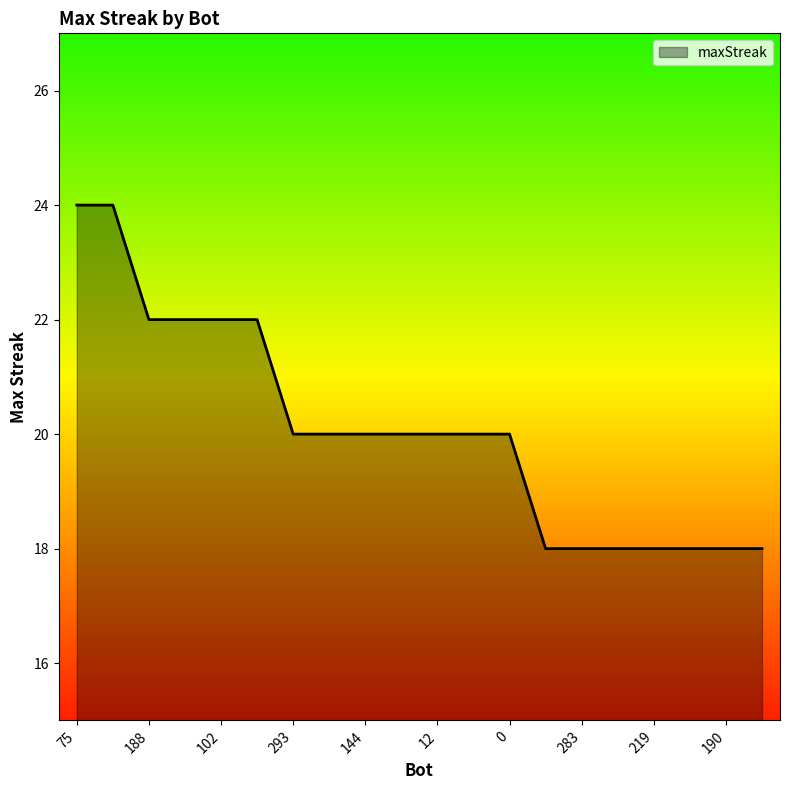

What is the maximum value shown in the chart?

24